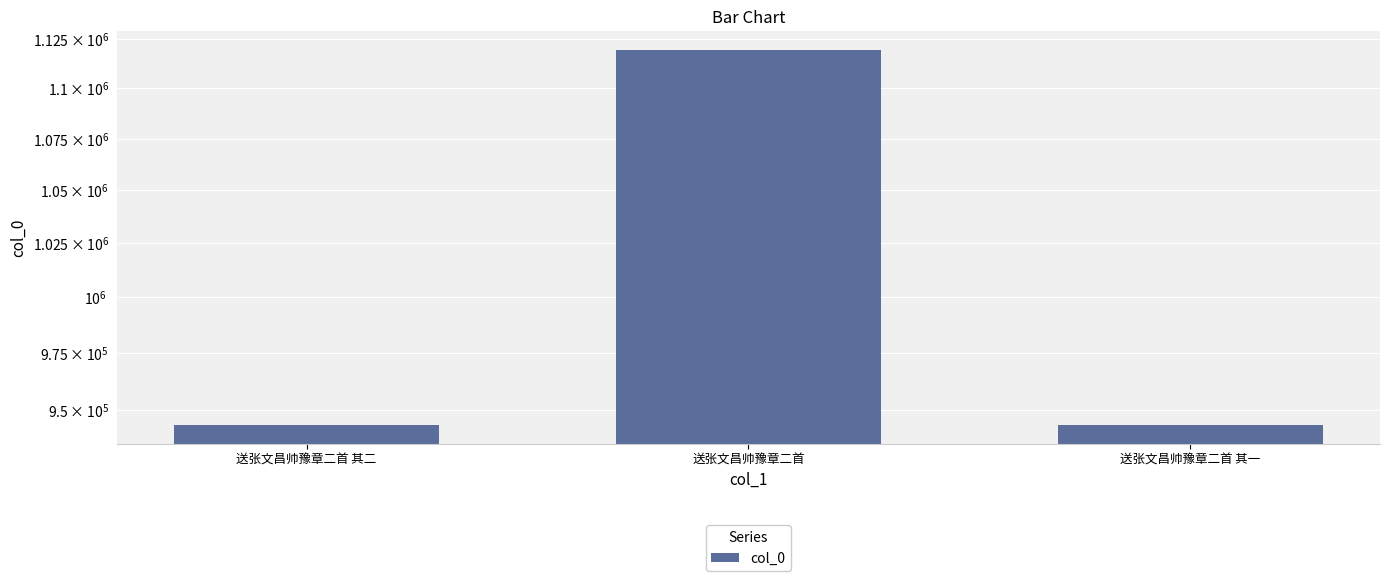

Are the bars horizontal?

No